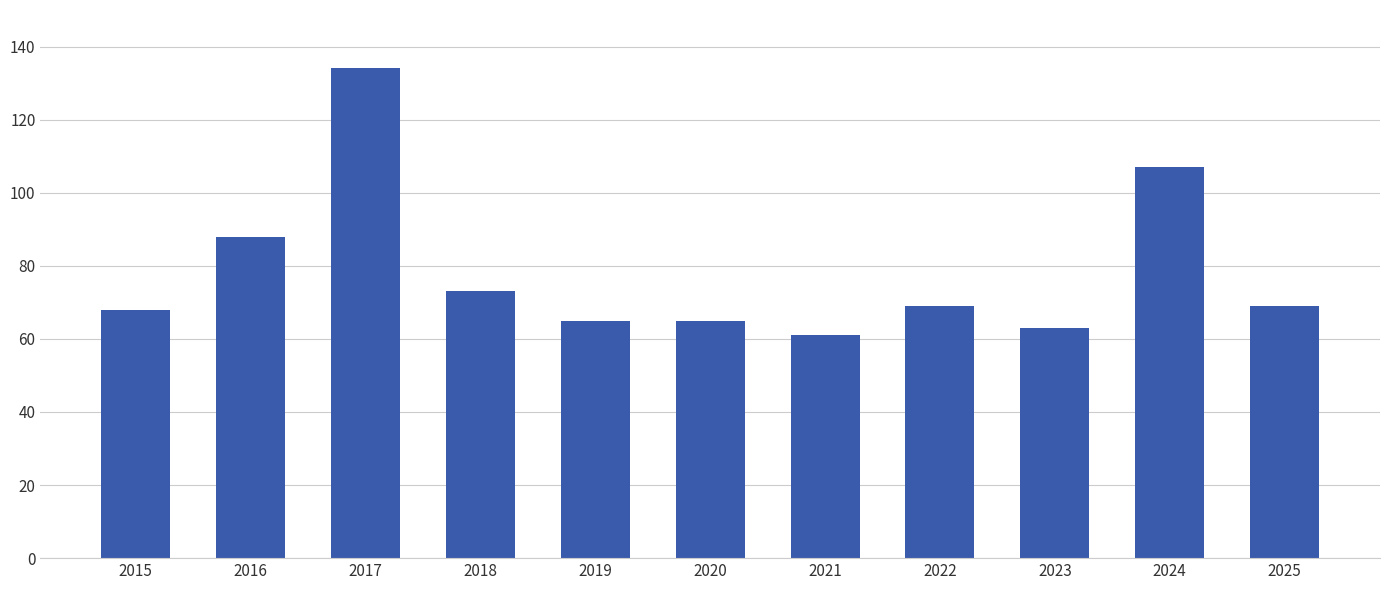

Are the bars horizontal?

No